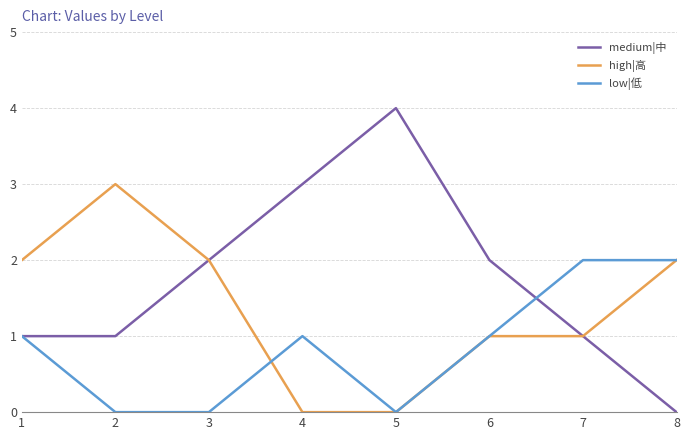

How many series are shown in this chart?

3